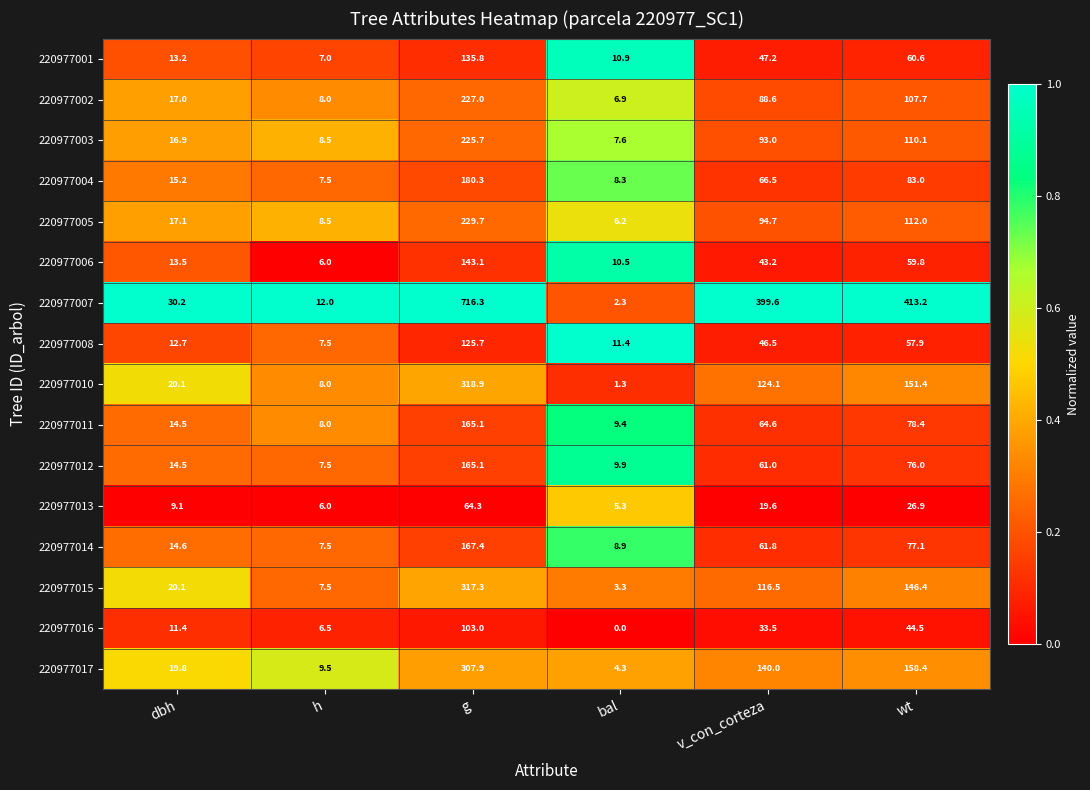

What is the difference between the maximum and minimum values in the 220977014 series?

159.9